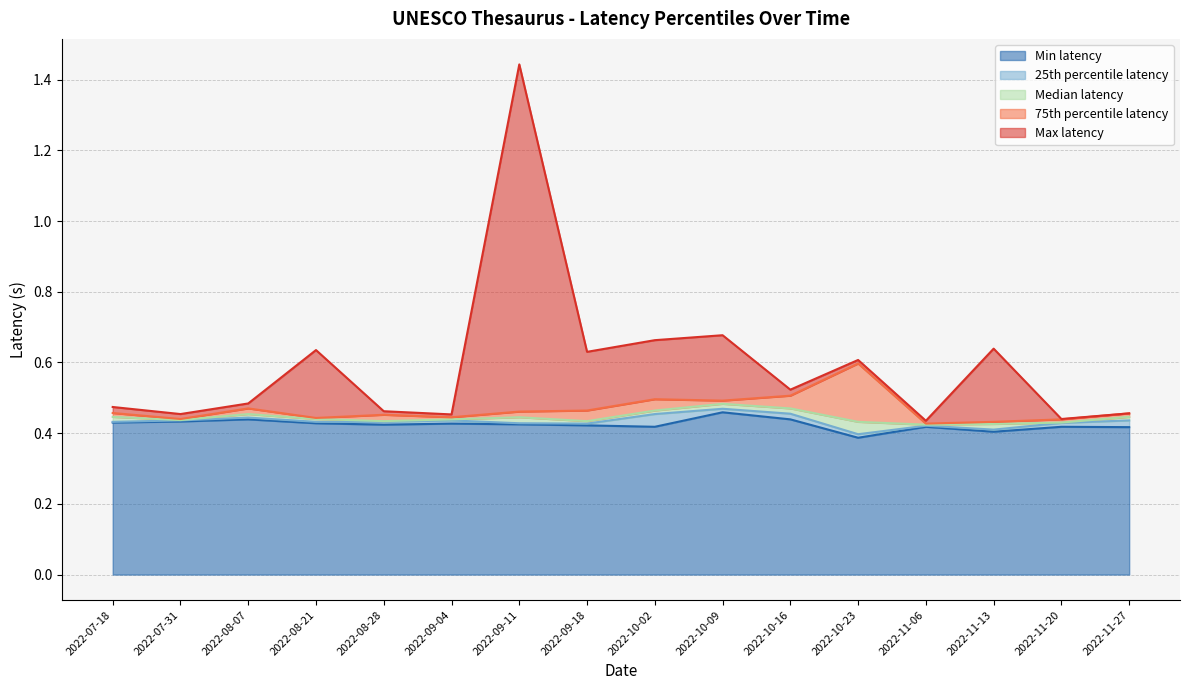

What is the label of the 1st point from the left?

2022-07-18